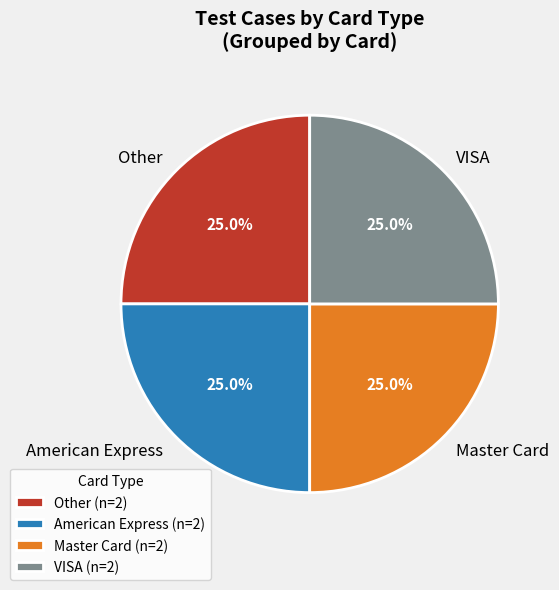

How many segments does this pie chart have?

4